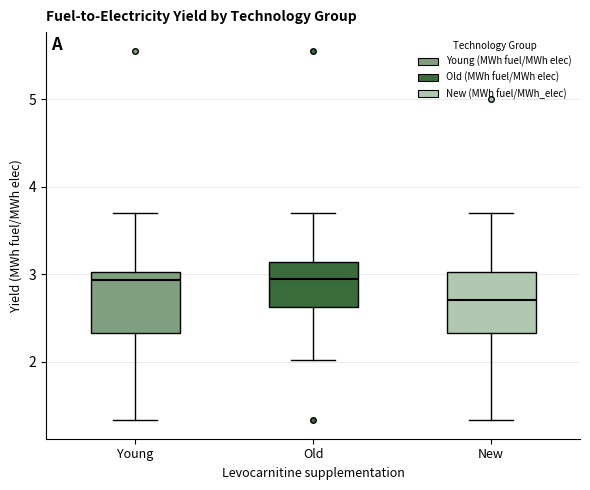

Reading left to right, read every box against the y-axis: the position of its median line, the range the box covers, and the ends of its whiskers. The values are not printed on the chart, so give them approximately, as read against the axis.

Young: median 2.9, box 2.3 to 3.0, whiskers 1.3 to 3.7
Old: median 2.9, box 2.6 to 3.1, whiskers 2.0 to 3.7
New: median 2.7, box 2.3 to 3.0, whiskers 1.3 to 3.7